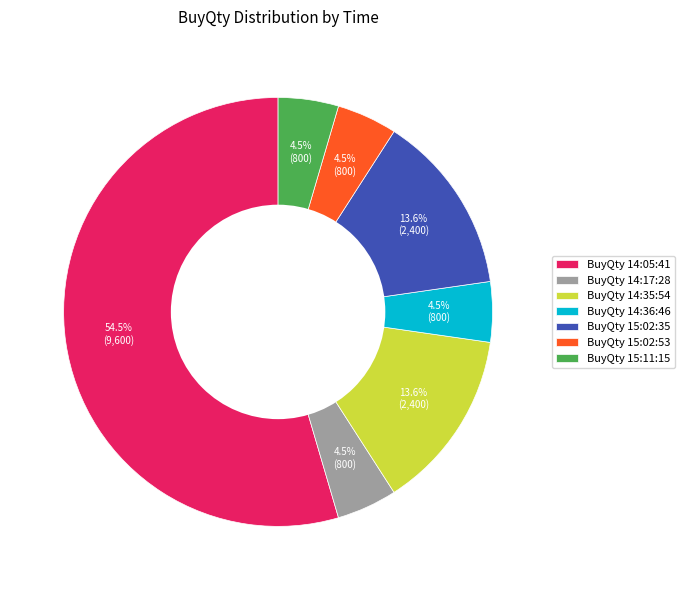

What is the largest slice in the pie chart?

BuyQty 14:05:41